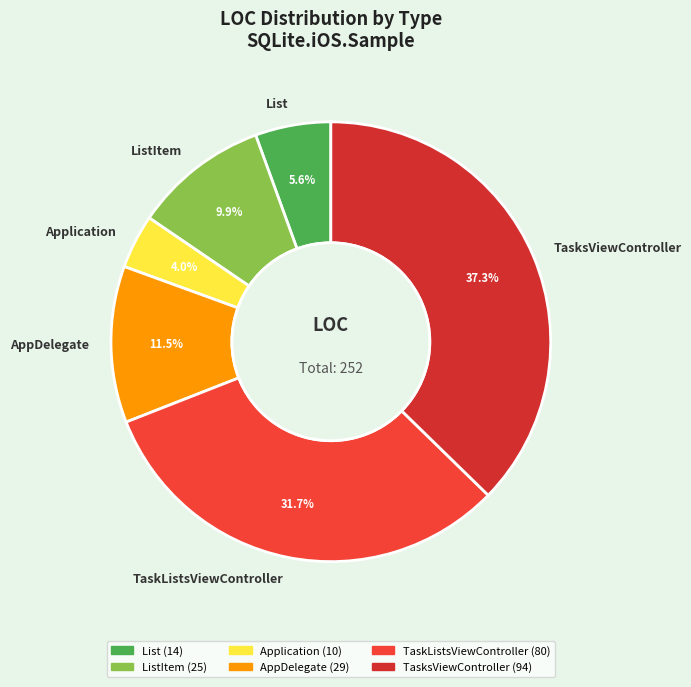

Is there a majority slice in this chart?

No